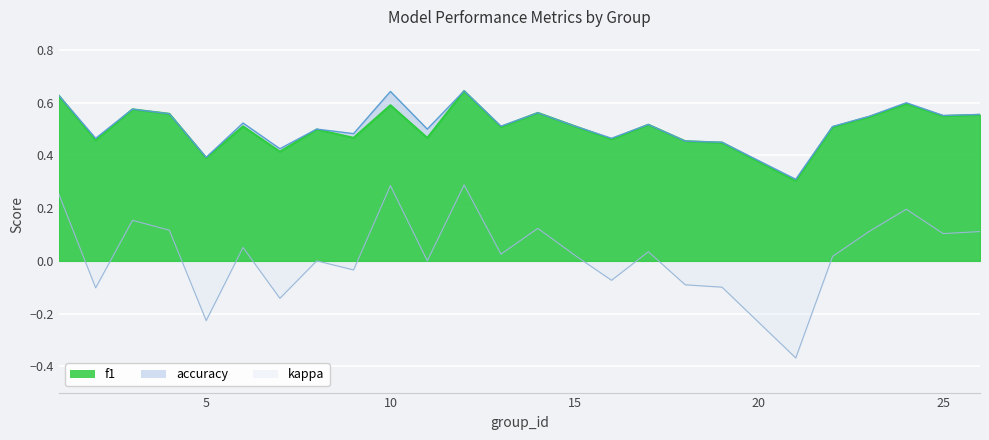

At how many categories does at least one series exceed 0?

25